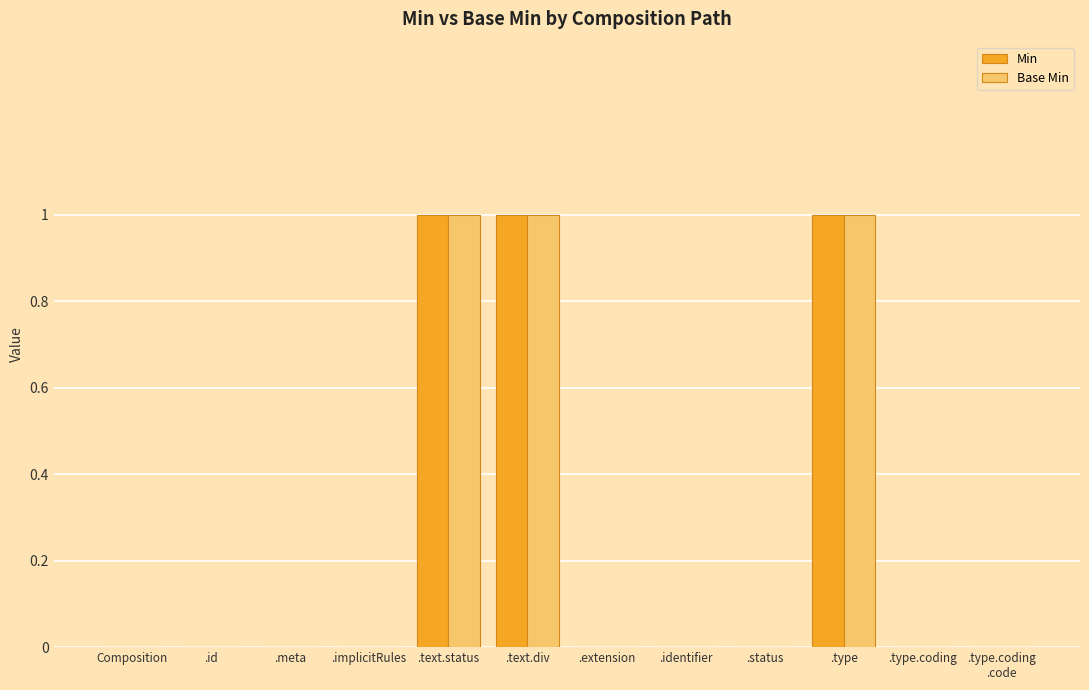

What is the sum of all Base Min values?

3